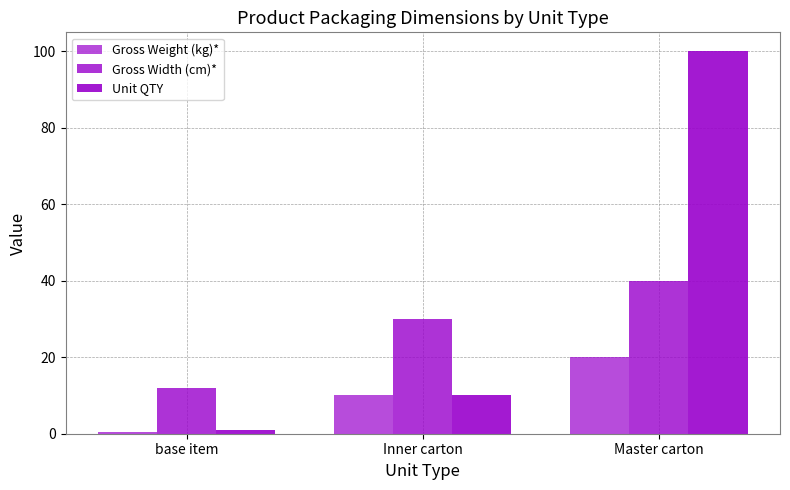

How many series are shown in this chart?

3